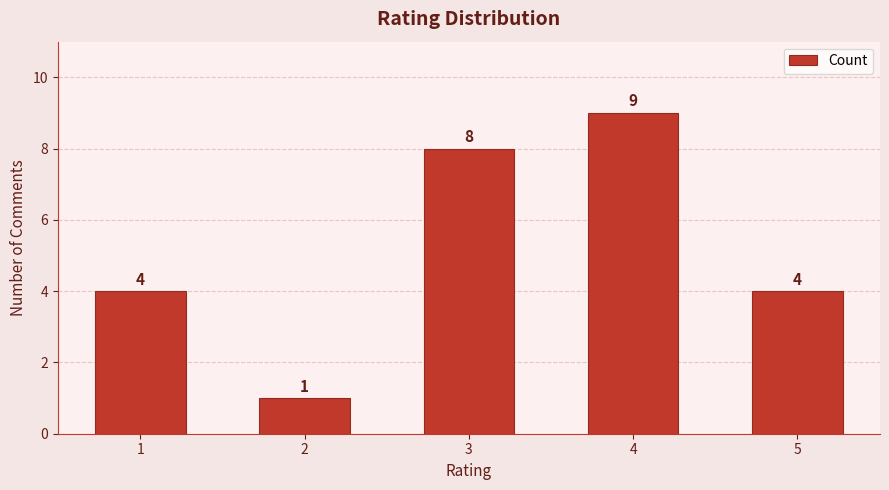

Approximately how many times larger is the value at 5 compared to 4?

0.4